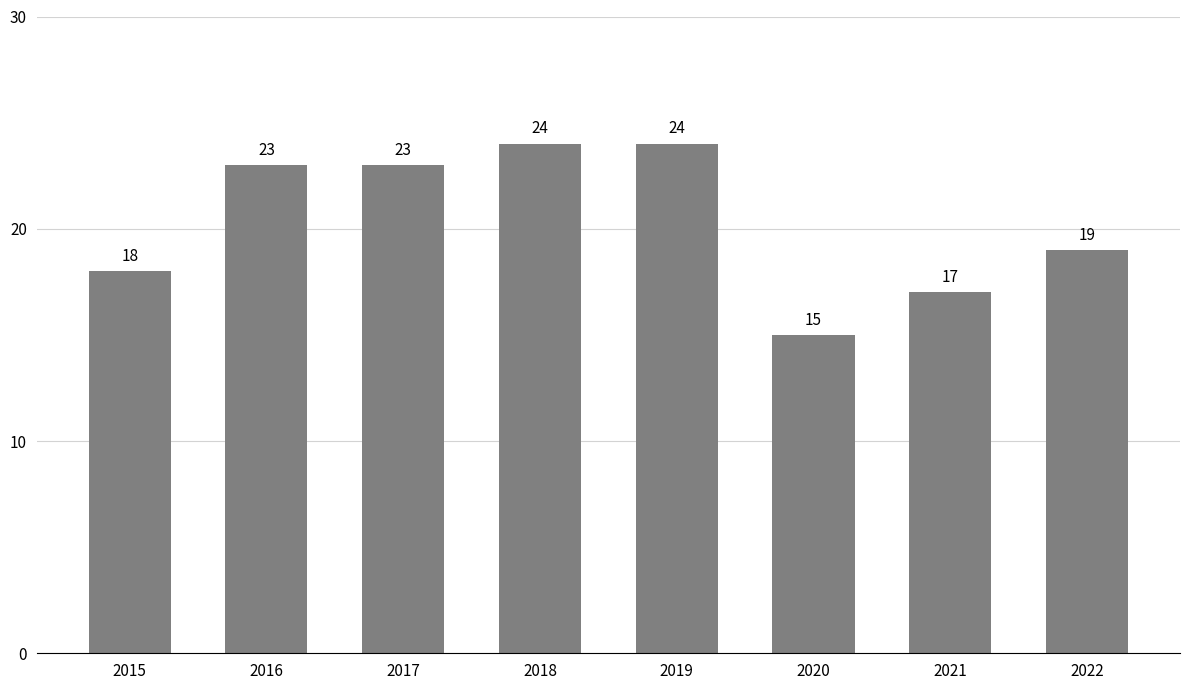

What is the approximate value at 2020?

15